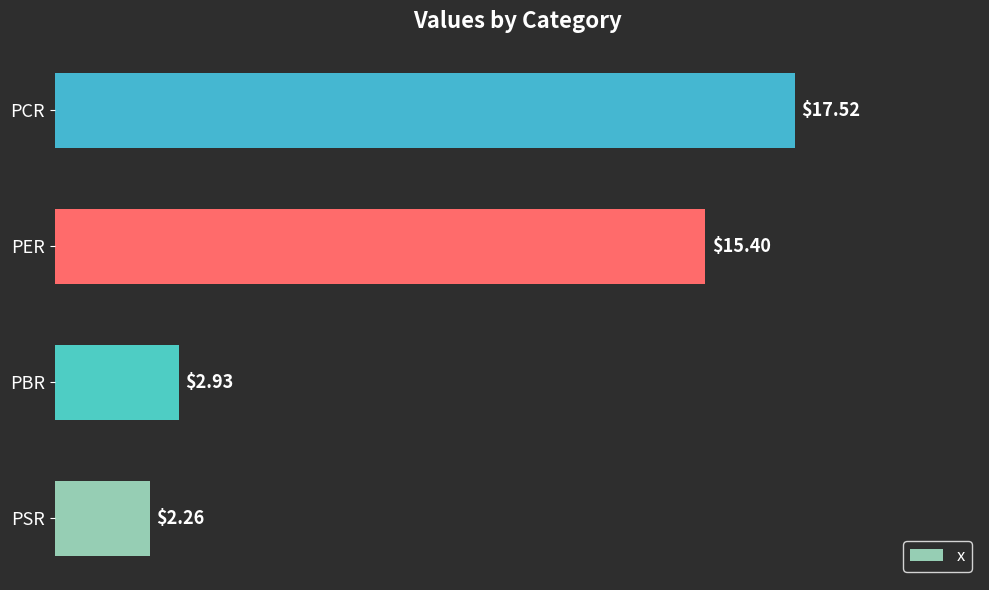

How many bars are there in total?

4